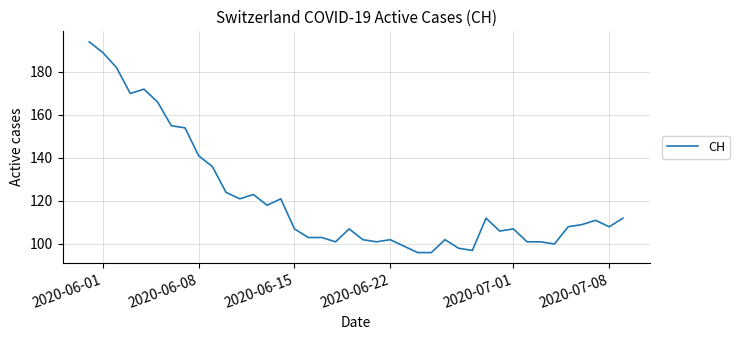

What is the difference between the maximum and minimum values?

98